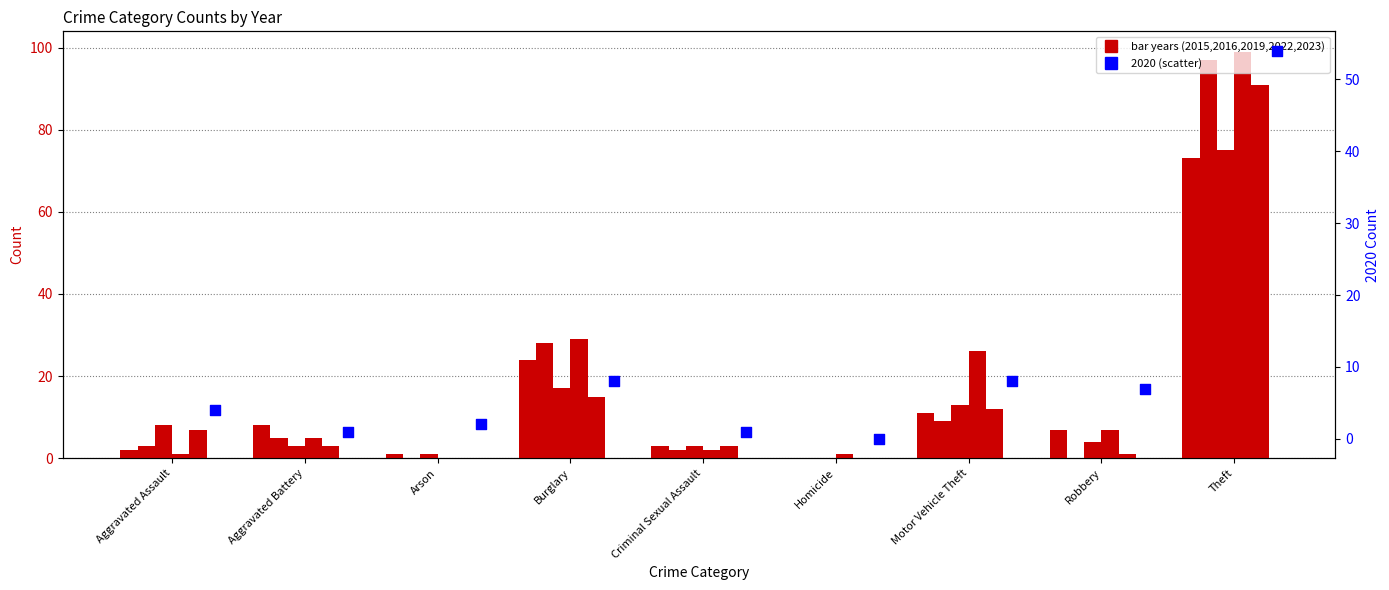

What is the total value across all series at Homicide?

1